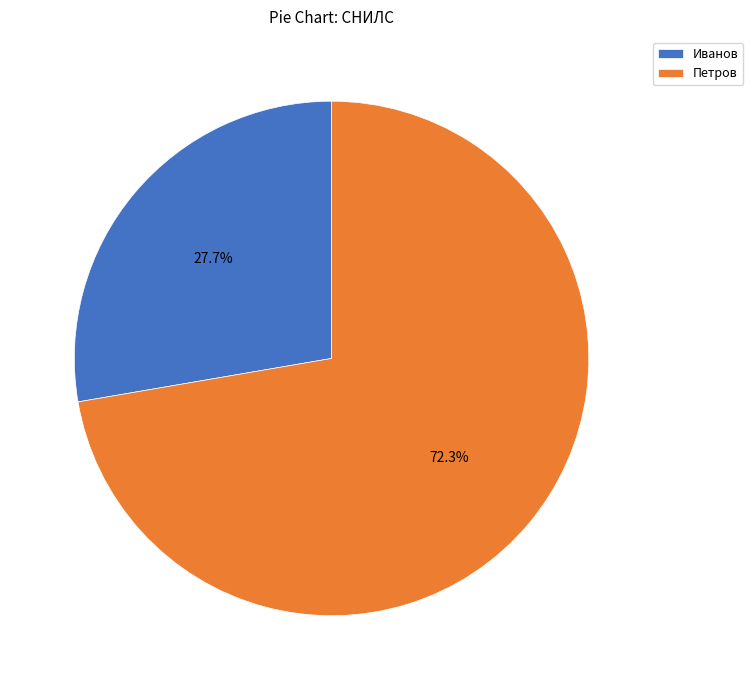

Is it true that Петров is 72% of the pie?

True